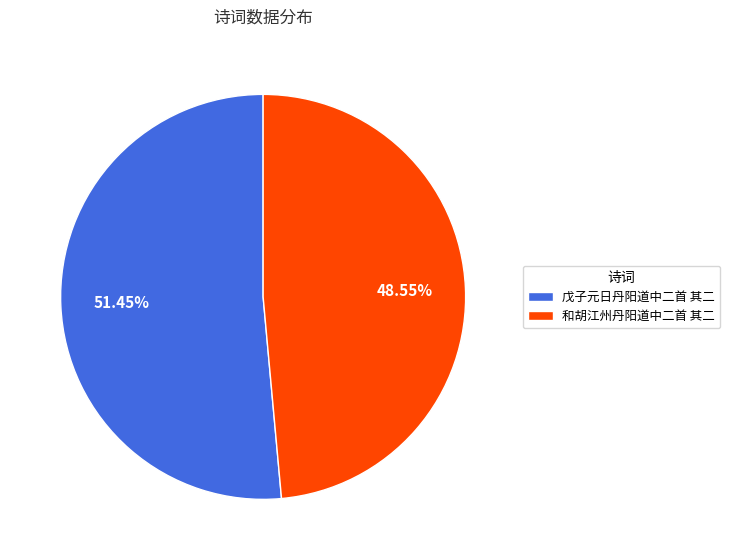

To the nearest percent, what is the combined percentage of 戊子元日丹阳道中二首 其二 and 和胡江州丹阳道中二首 其二?

100%